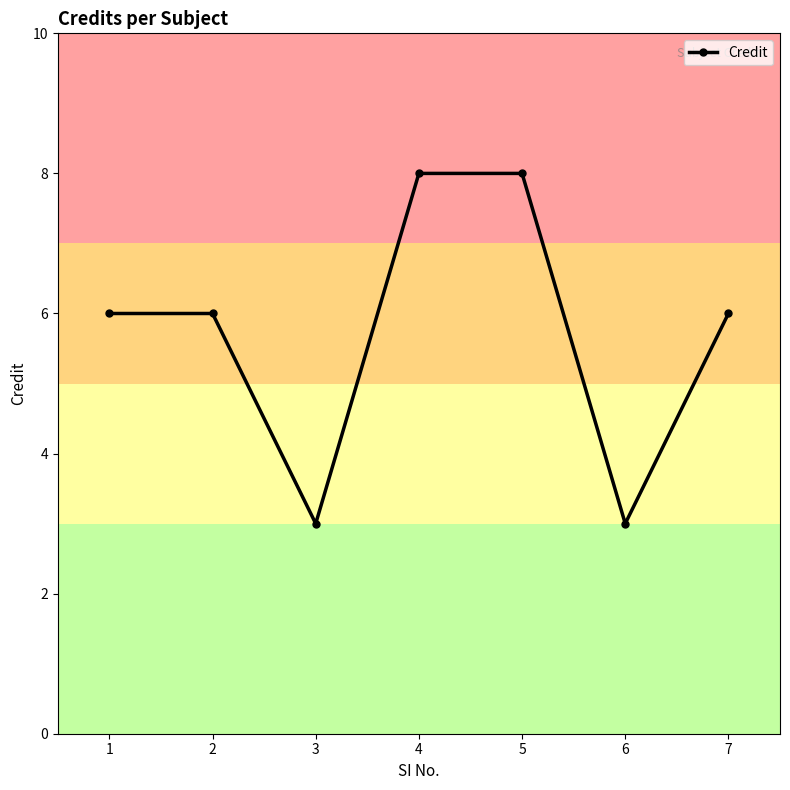

Does the chart have visible grid lines?

No